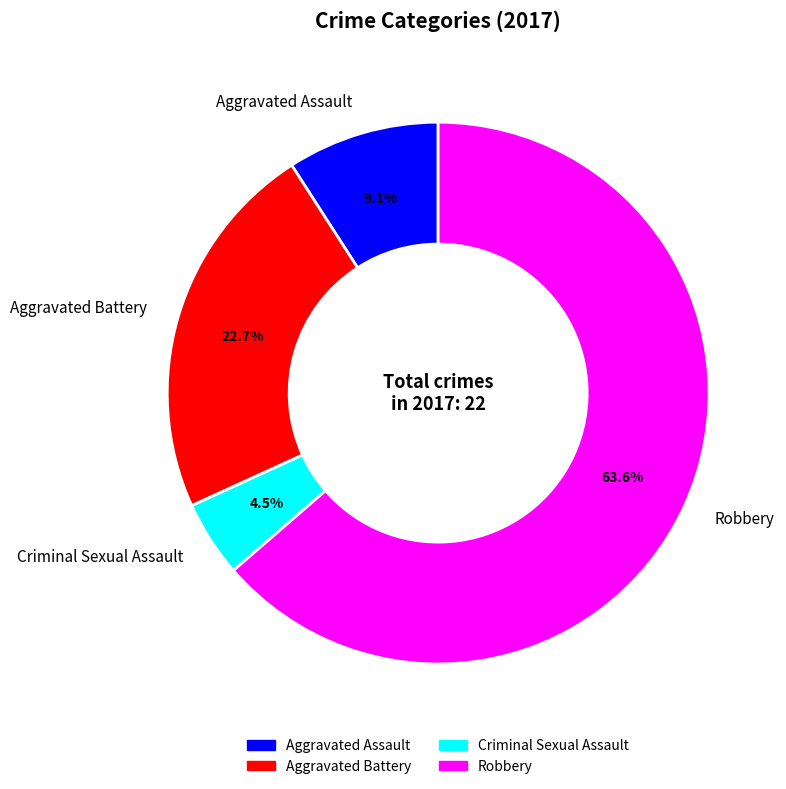

The Aggravated Battery slice represents 23% of the pie. True or false?

True